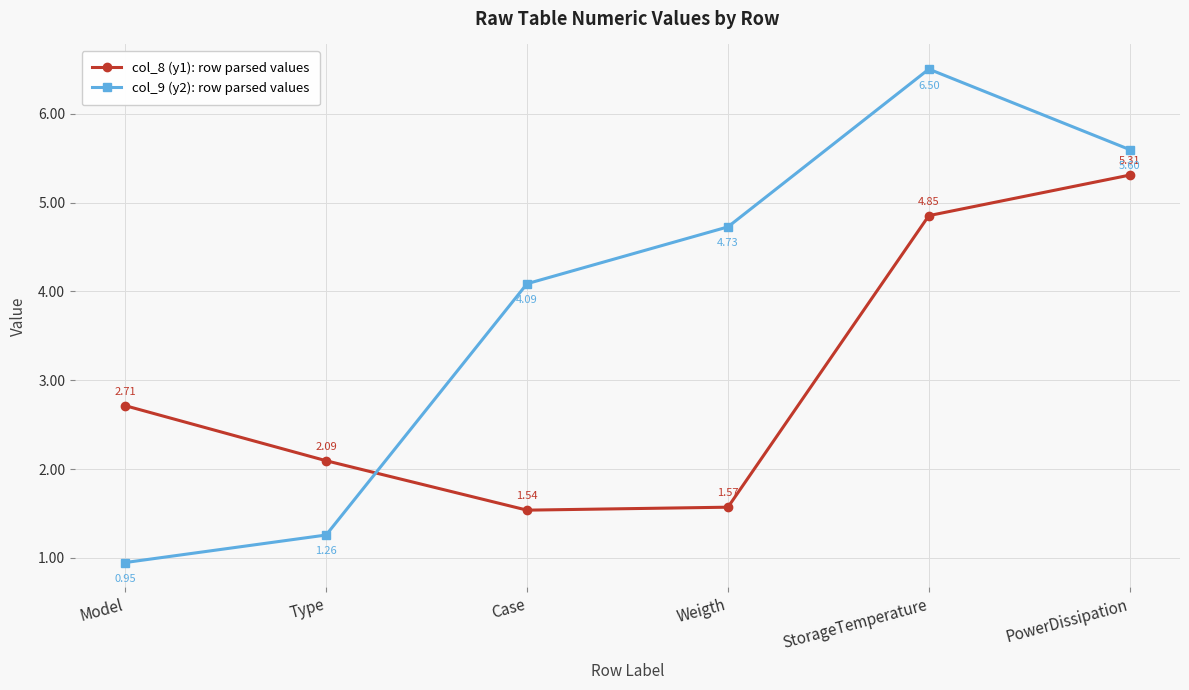

Where does the col_8 (y1): row parsed values series first go above 2?

Model